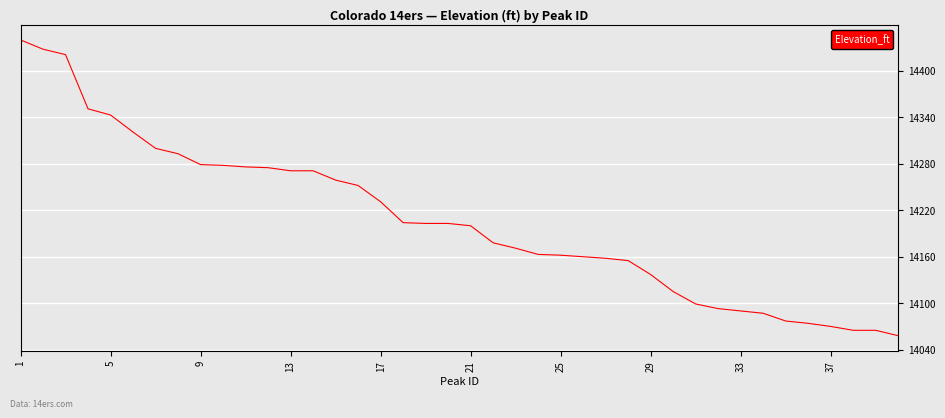

What is the maximum value shown in the chart?

14440